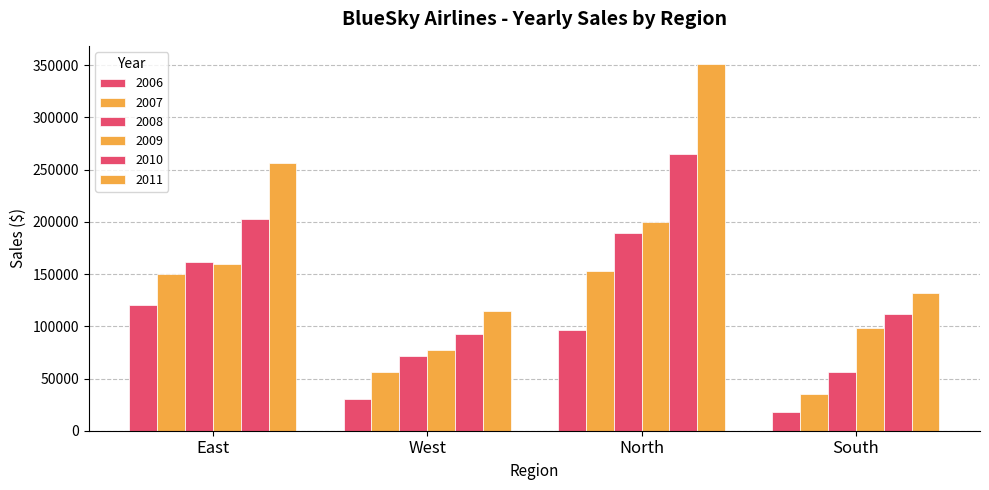

Which series has the largest range (max minus min)?

2011